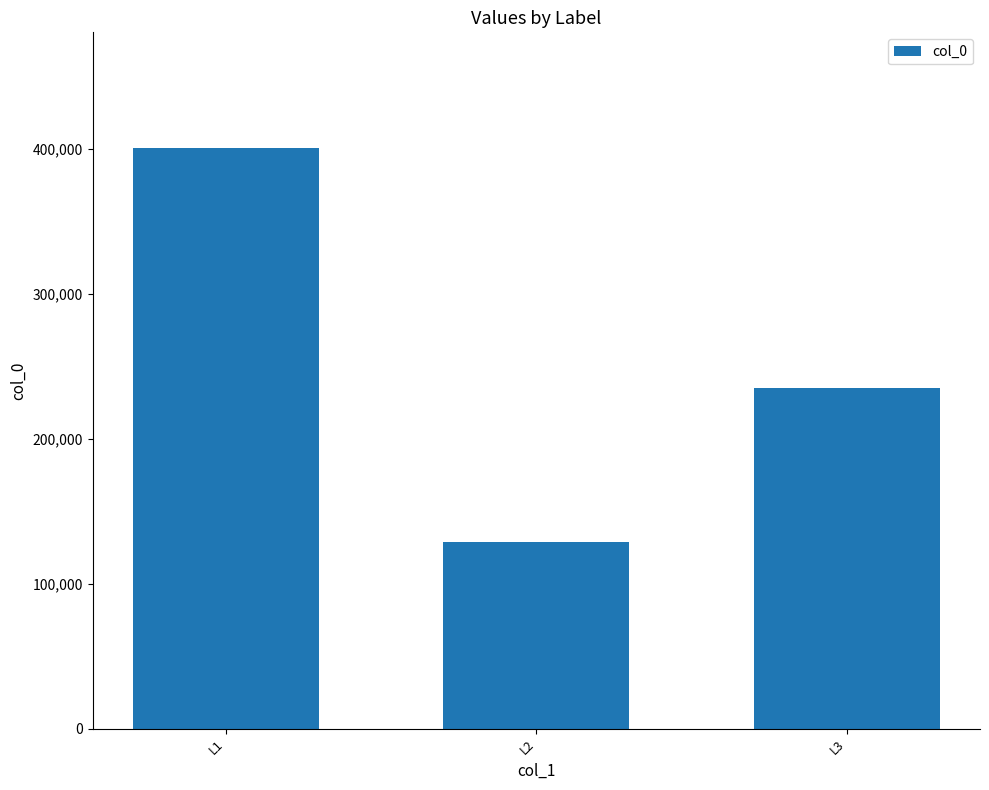

What is the average value?

254821